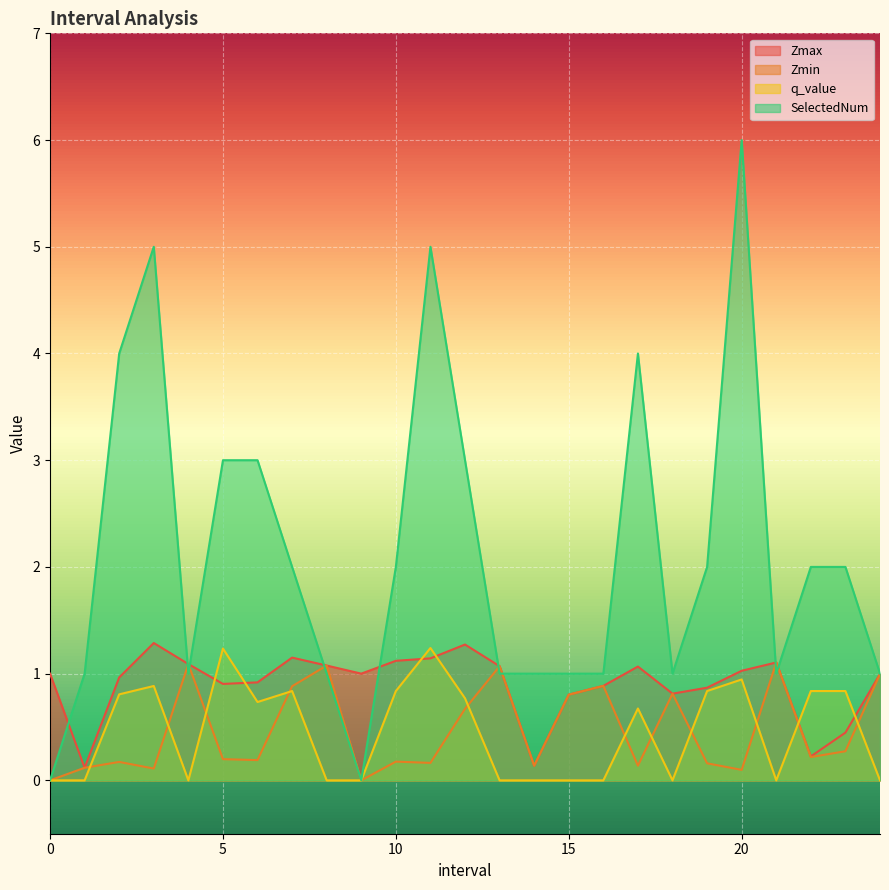

Read the SelectedNum value at 11.0.

5.0